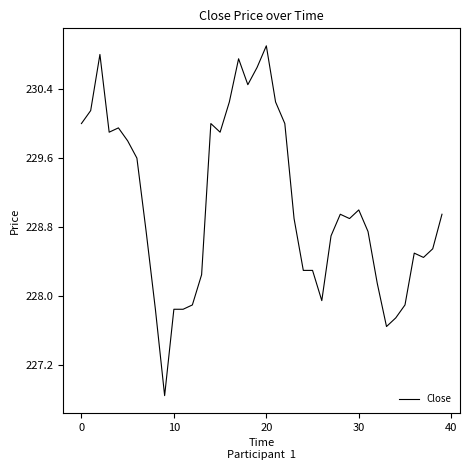

What is the greatest value displayed?

230.9